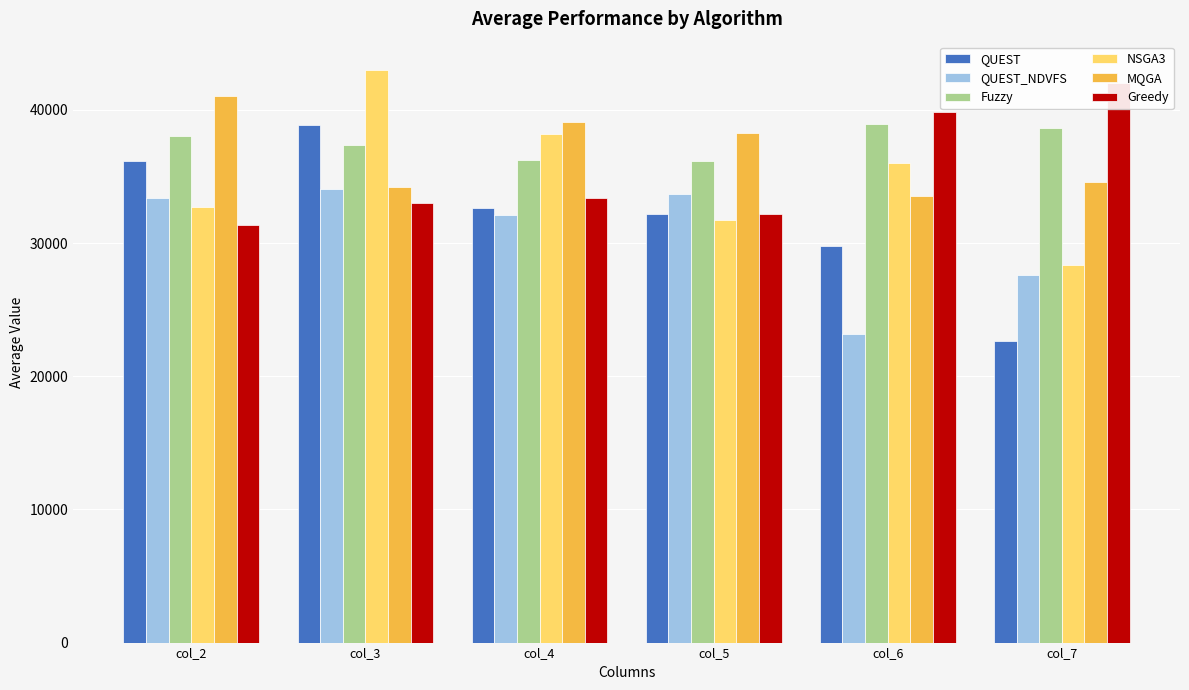

At col_6, list the series in order from smallest to largest.

QUEST_NDVFS, QUEST, MQGA, NSGA3, Fuzzy, Greedy